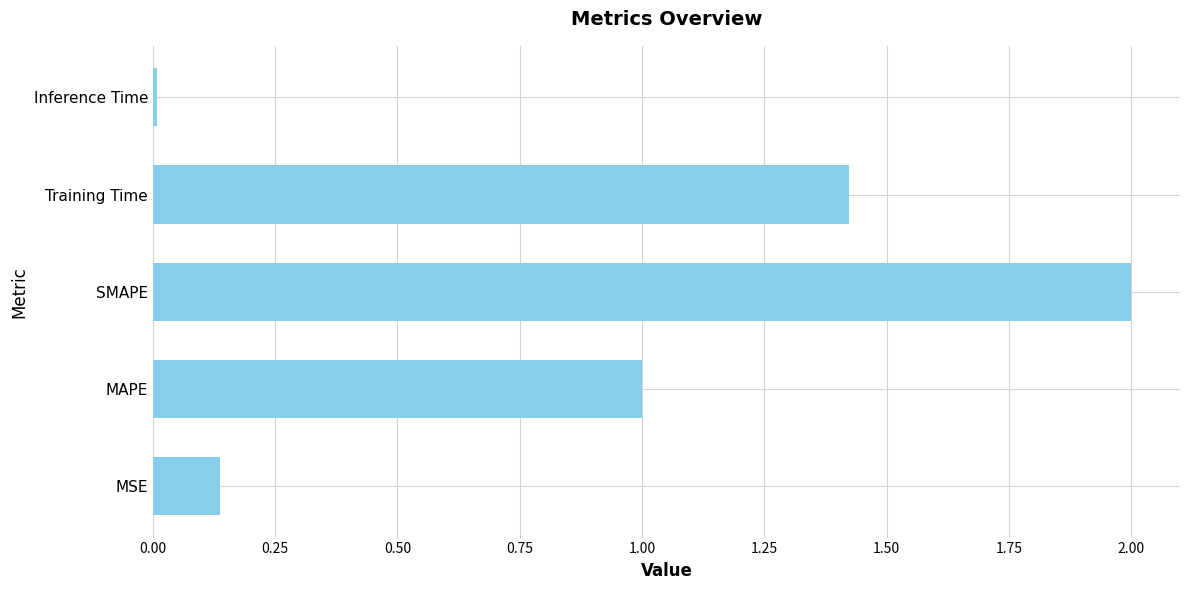

Where is the data nearest to the value 1?

MAPE